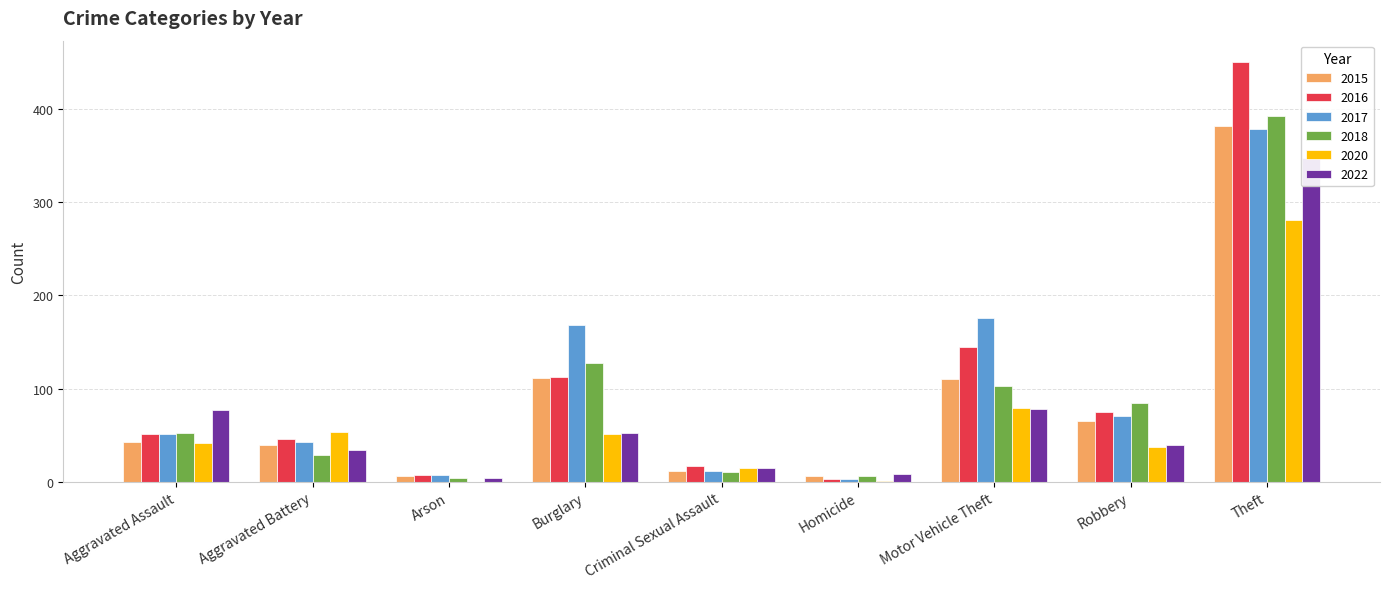

The 2016 series shows 145 at Motor Vehicle Theft. True or false?

True